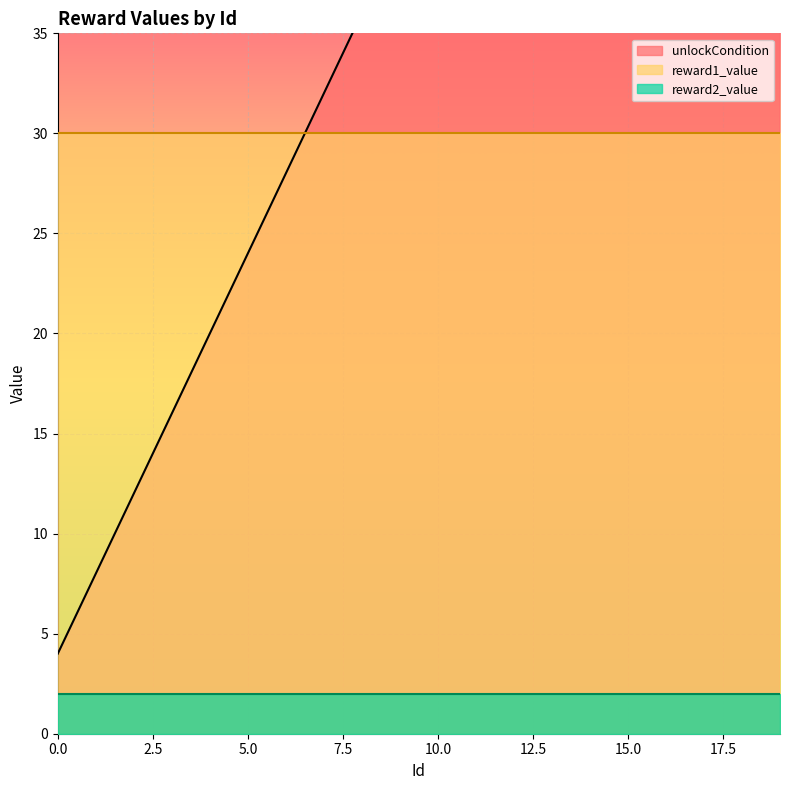

What value does the unlockCondition series have at 6?

28